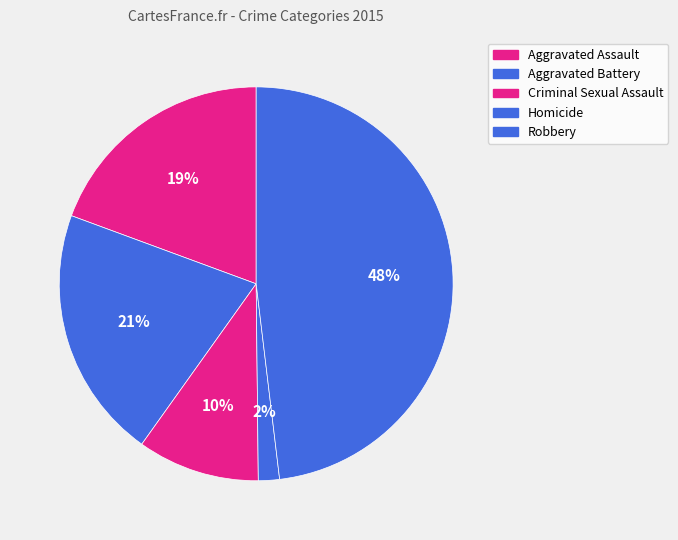

Count the number of slices in the pie.

5